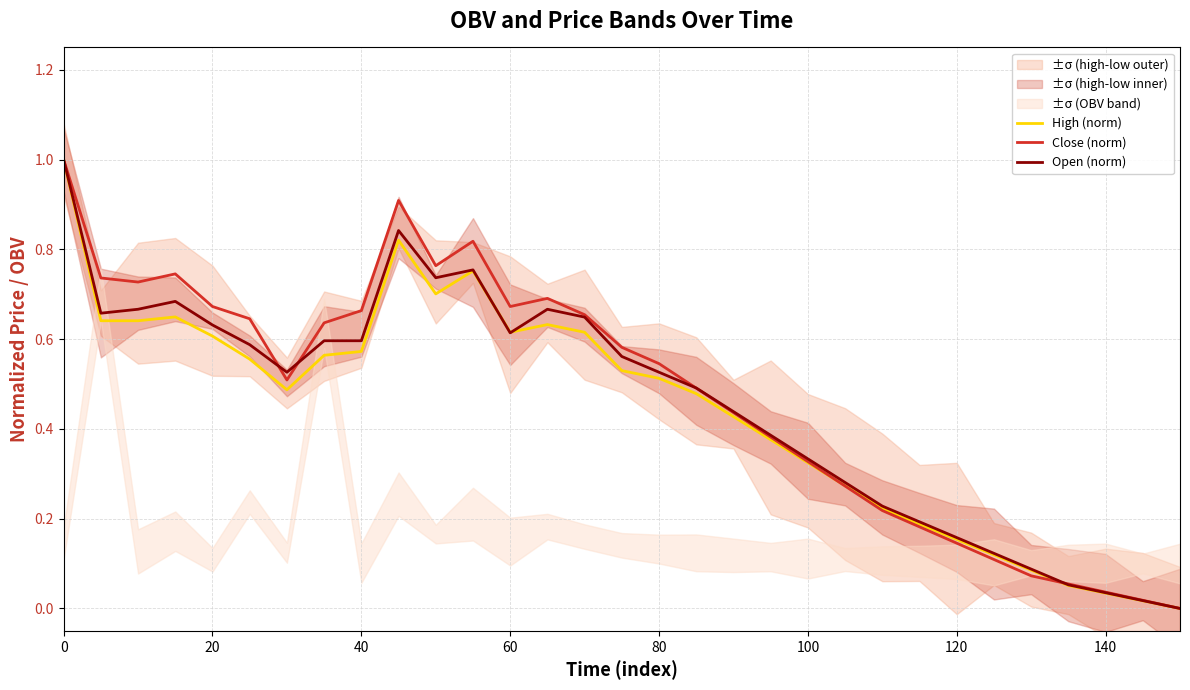

Is it true that Open (norm) equals 0.4 at 0?

False